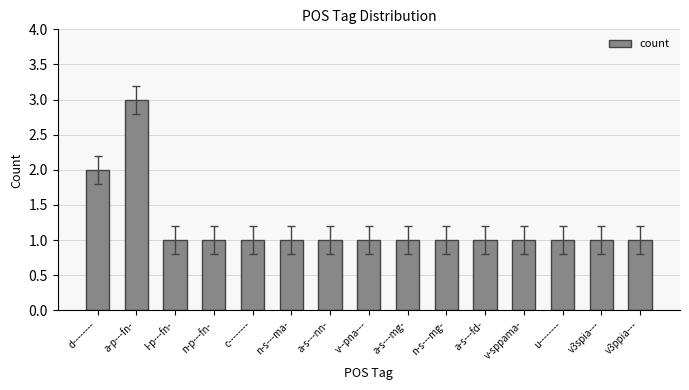

True or false: the data shows 1 at n-p---fn-.

True